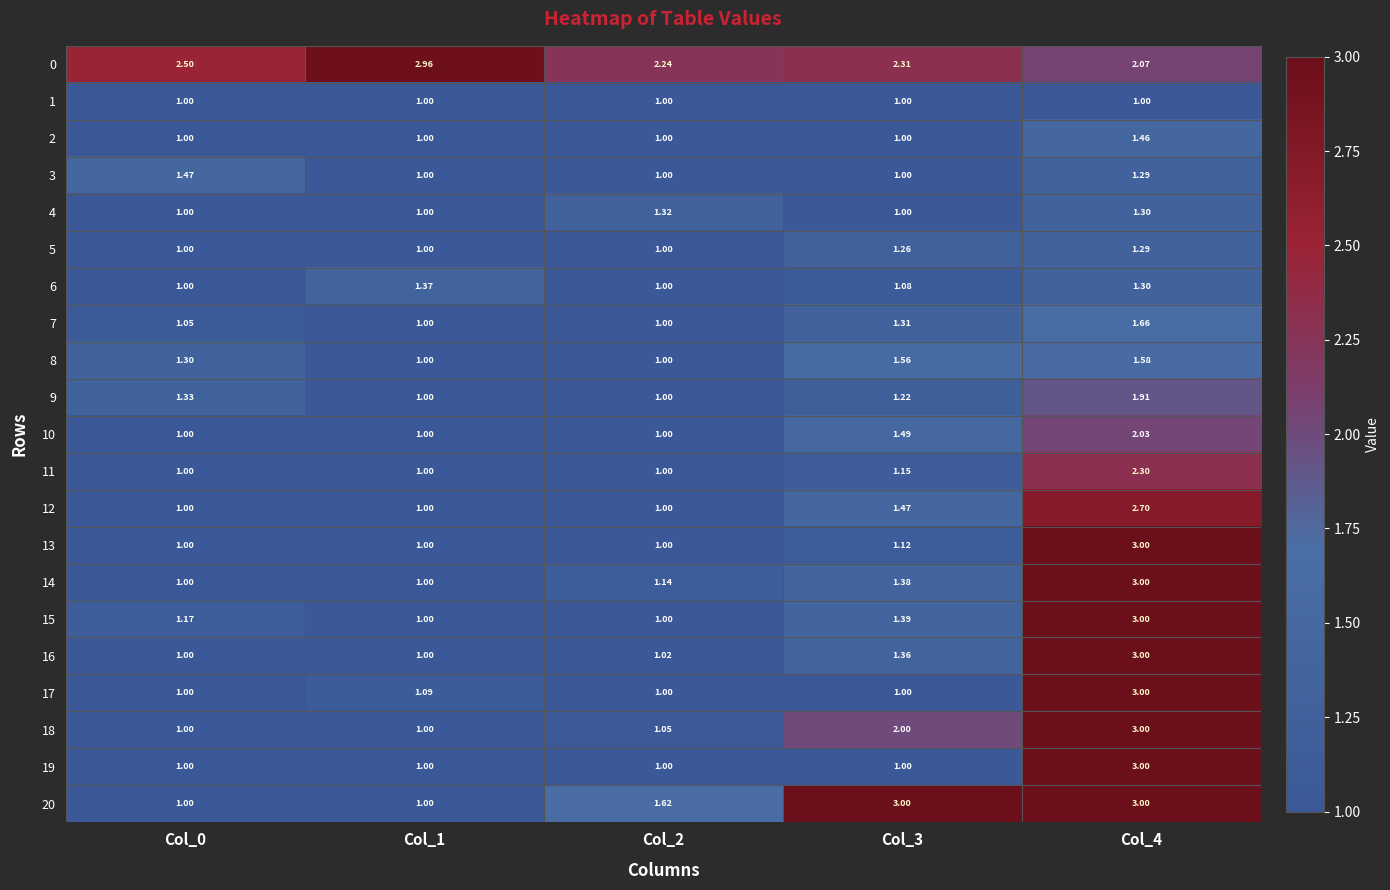

At how many categories does at least one series exceed 2?

5